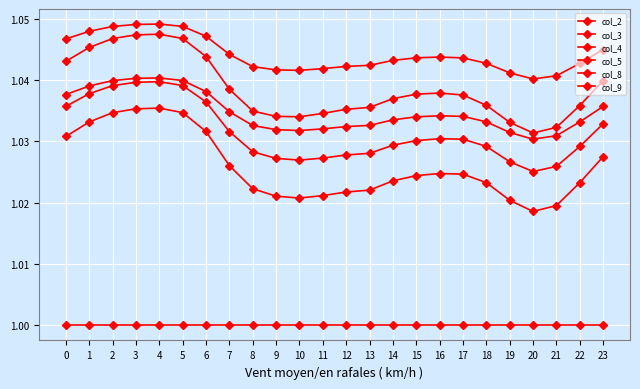

Which series has the largest total across all categories?

col_9